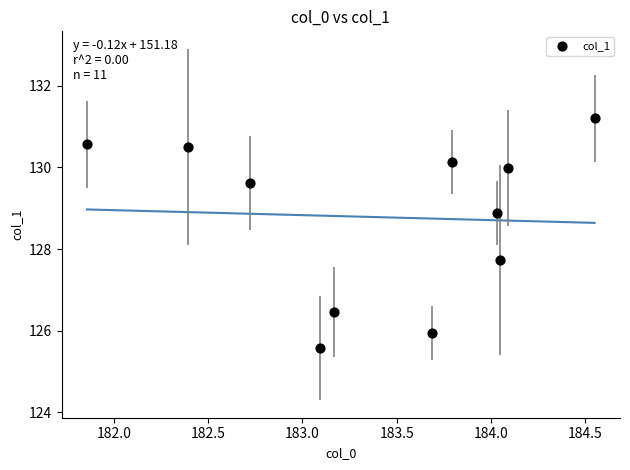

What Y value in the scatter plot is closest to 128?

127.7